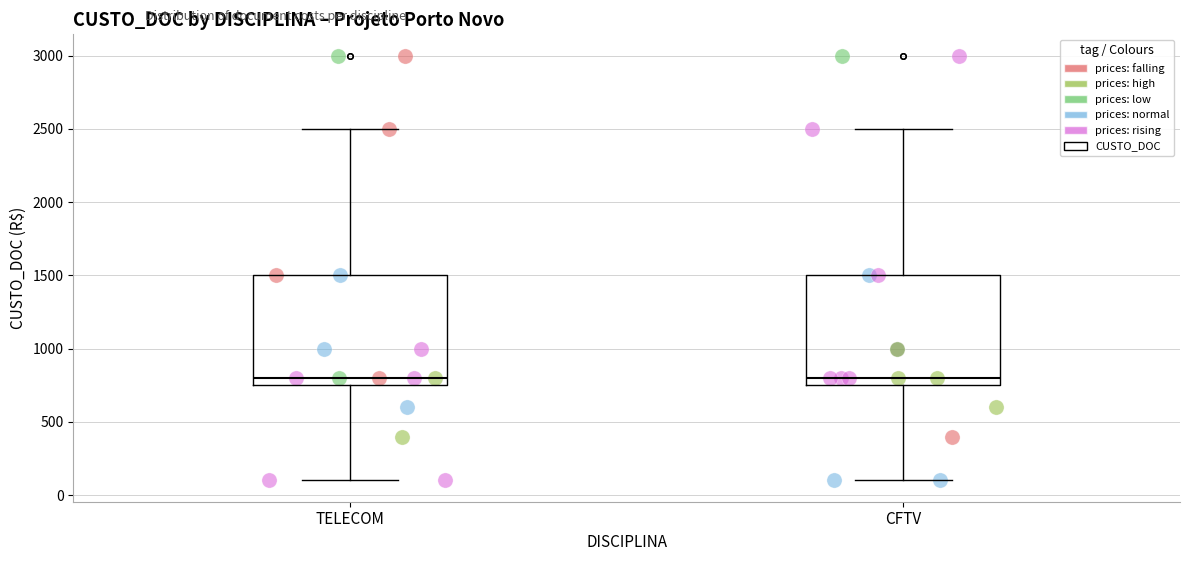

Where does the median line of the box for CFTV sit on the y-axis? The values are not printed on the chart, so give them approximately, as read against the axis.

800